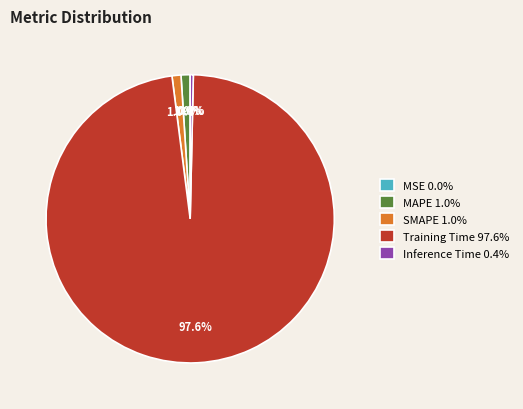

Is the sum of SMAPE 1.0% and MAPE 1.0% greater than half?

No